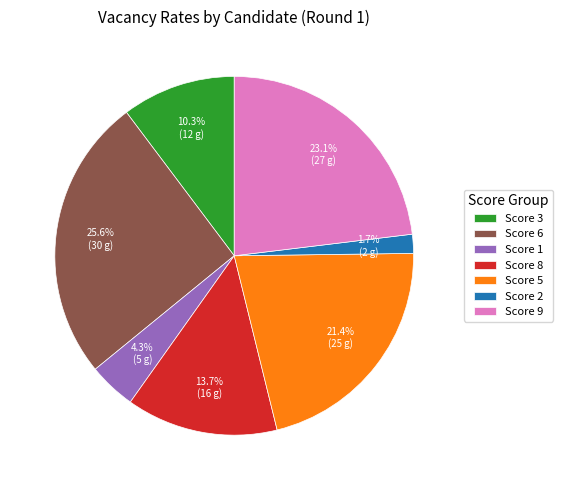

How many slices are in this pie chart?

7